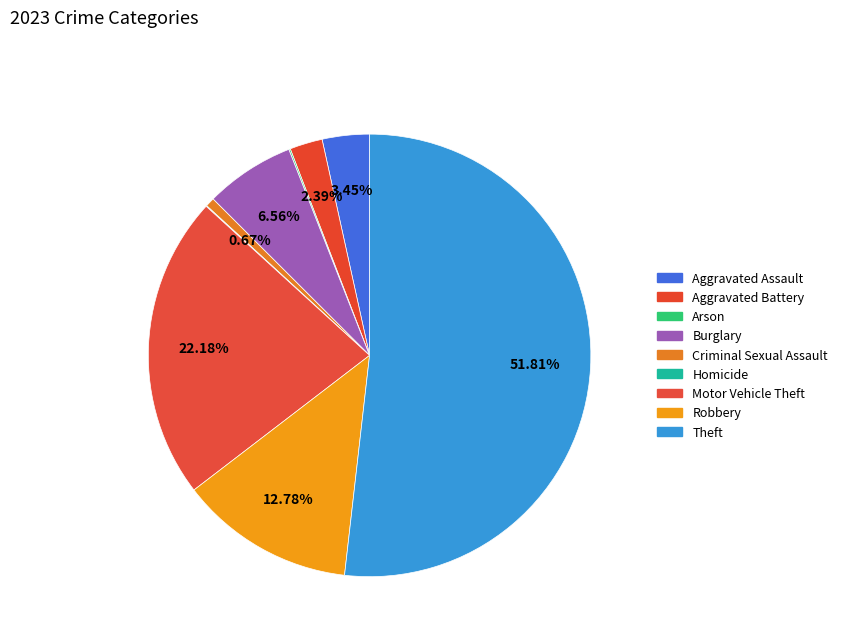

What portion of the pie excludes Motor Vehicle Theft?

77.8%